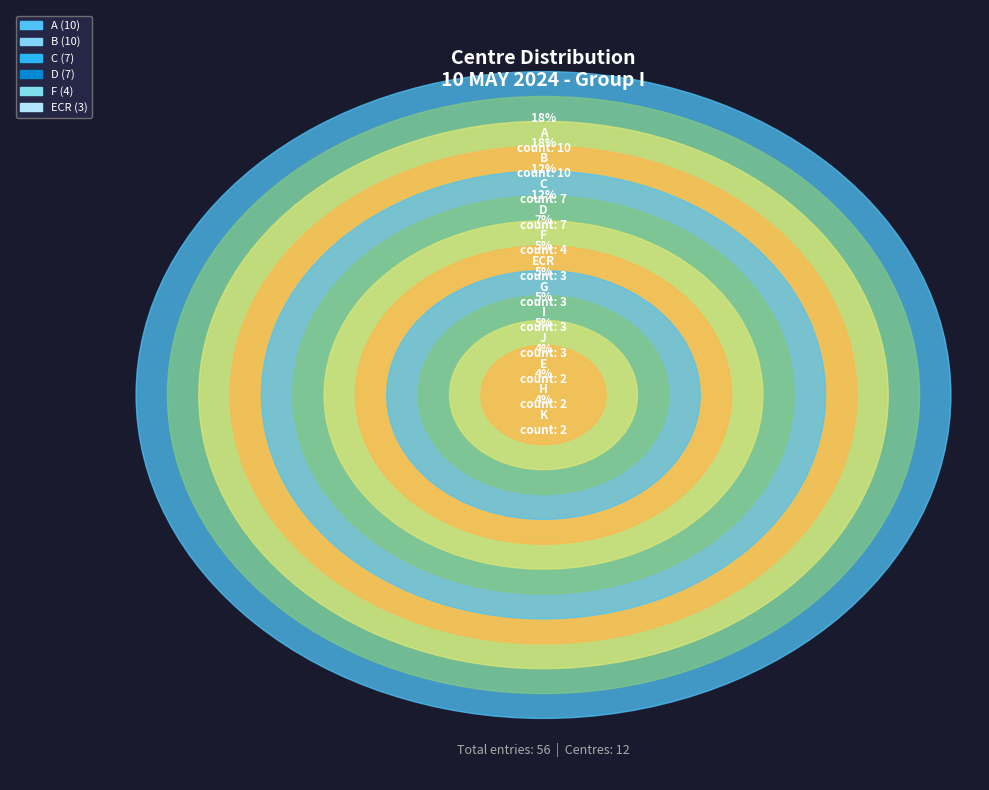

Which category has the smallest portion of the pie?

E